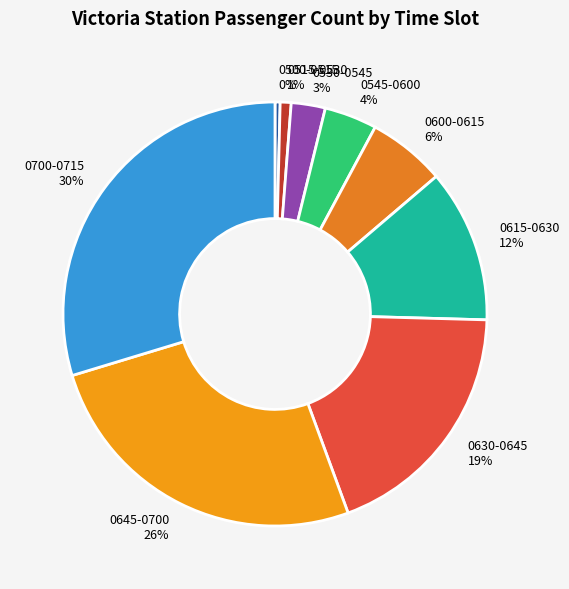

Does 0500-0515 account for over 50% of the chart?

No